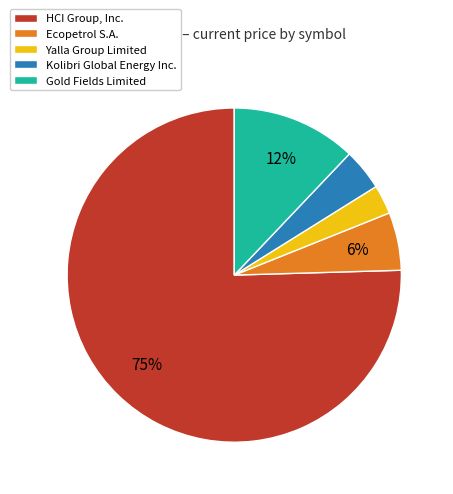

To the nearest percent, what is the average slice percentage?

20%